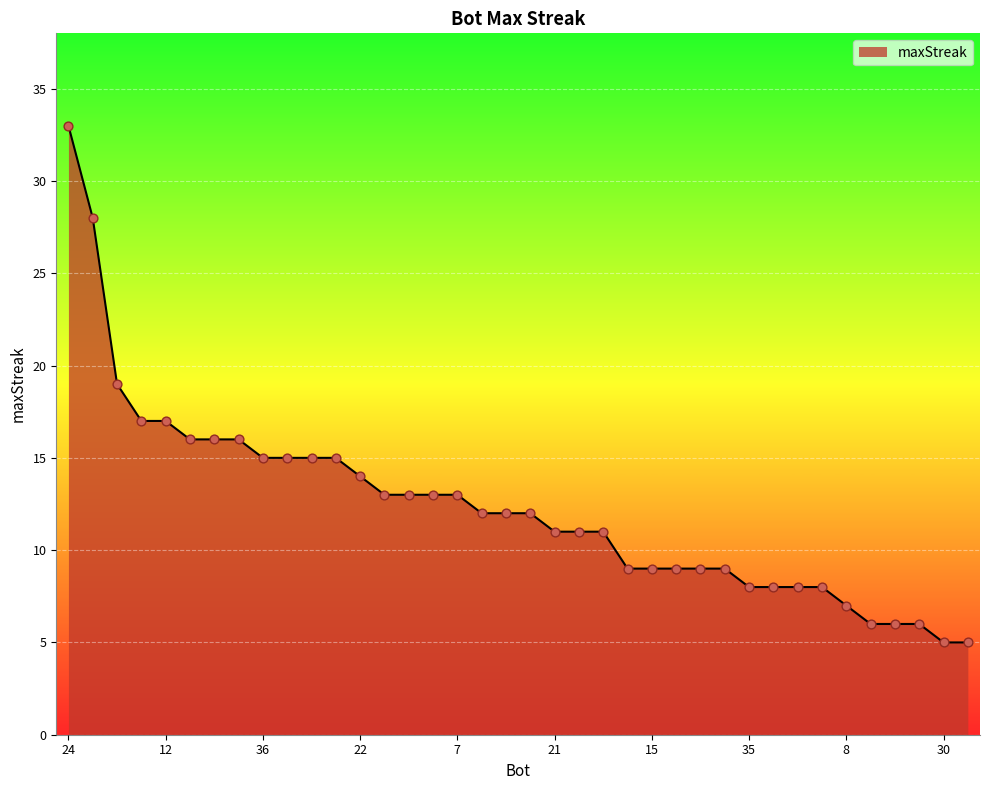

What is the greatest value displayed?

33